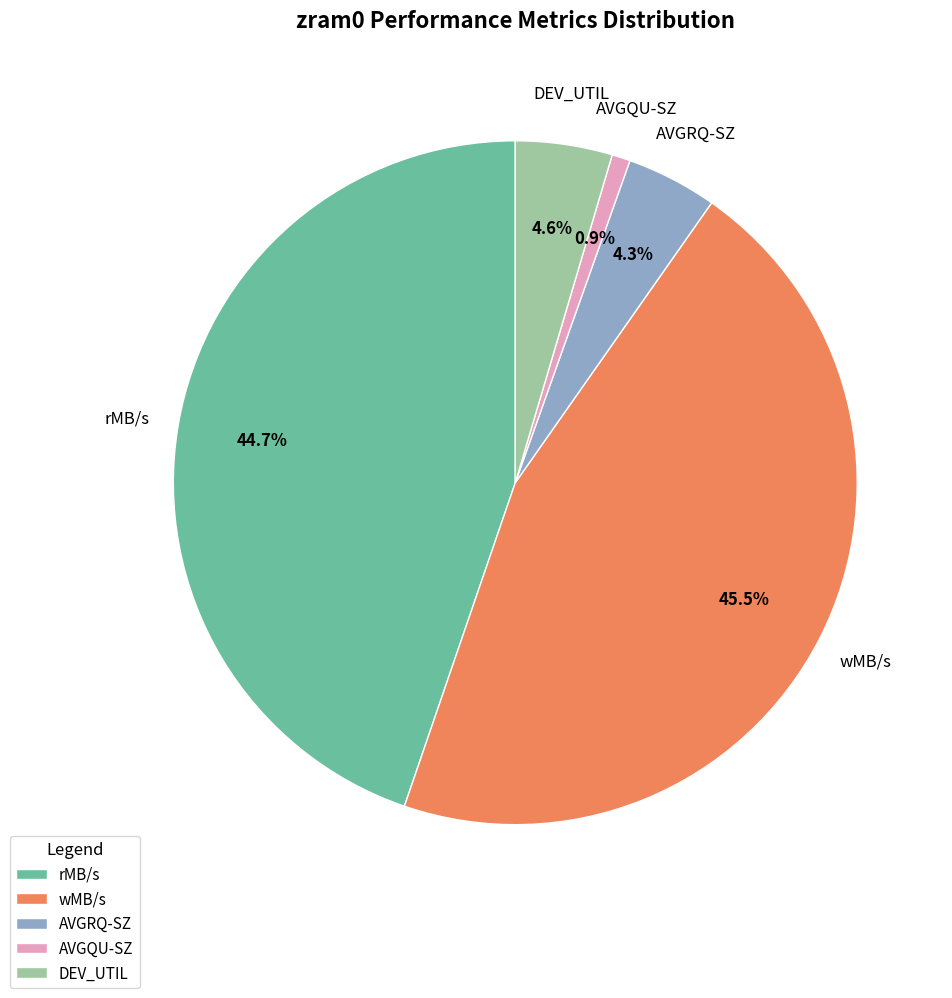

Which category has the biggest portion of the pie?

wMB/s